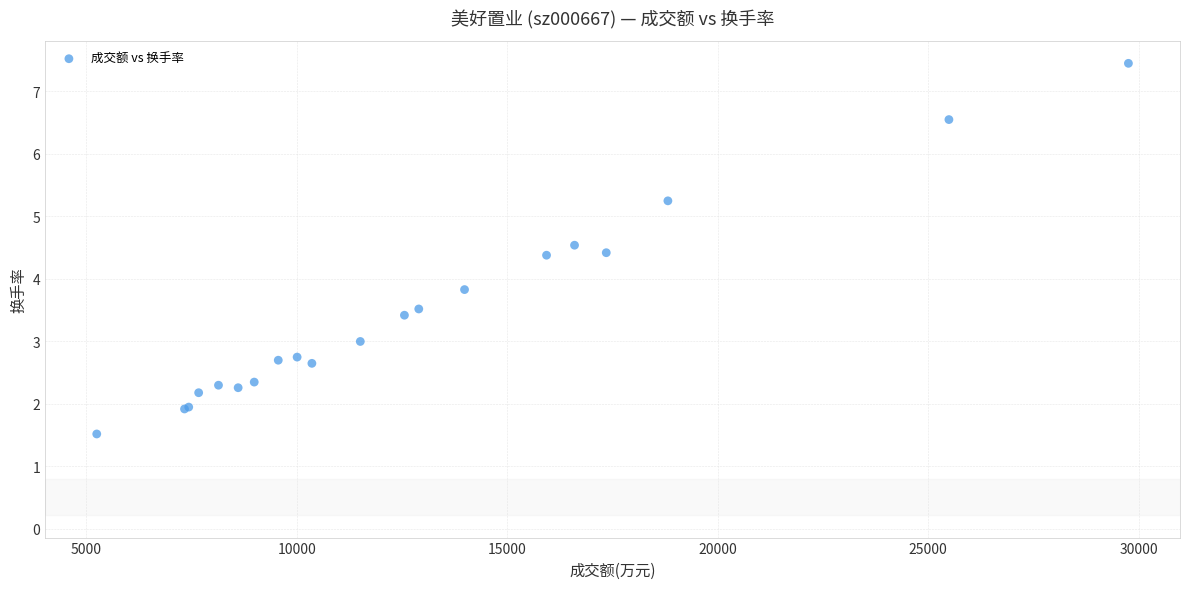

What Y value in the scatter plot is closest to 4?

3.8